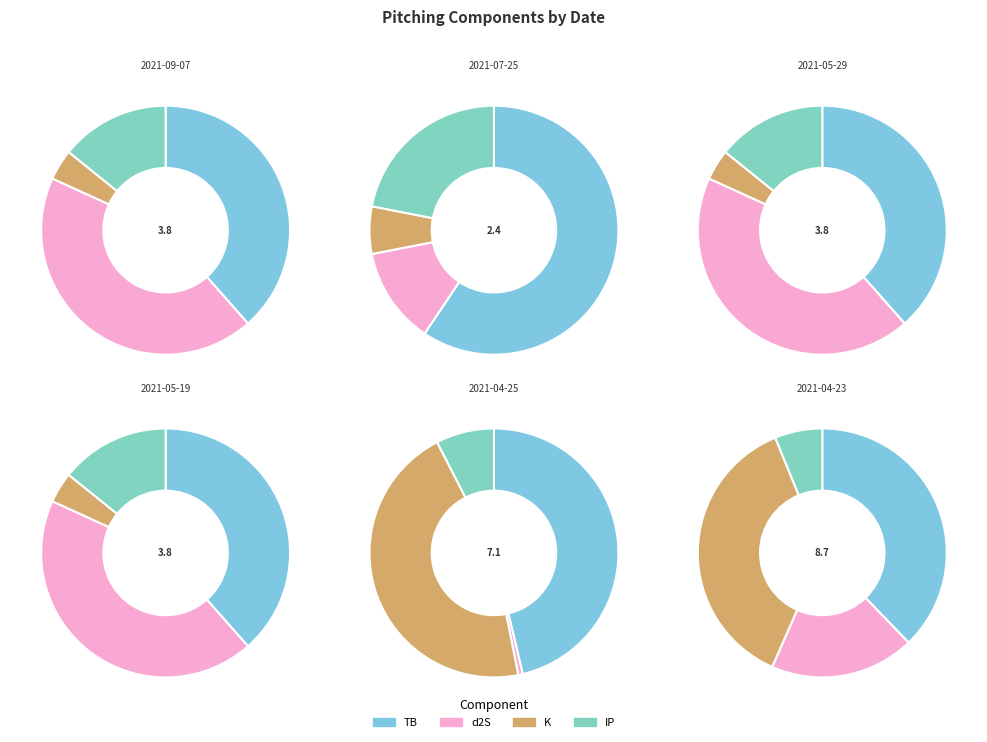

What is the total percentage of 2021-04-23 and 2021-05-29?

38.3%